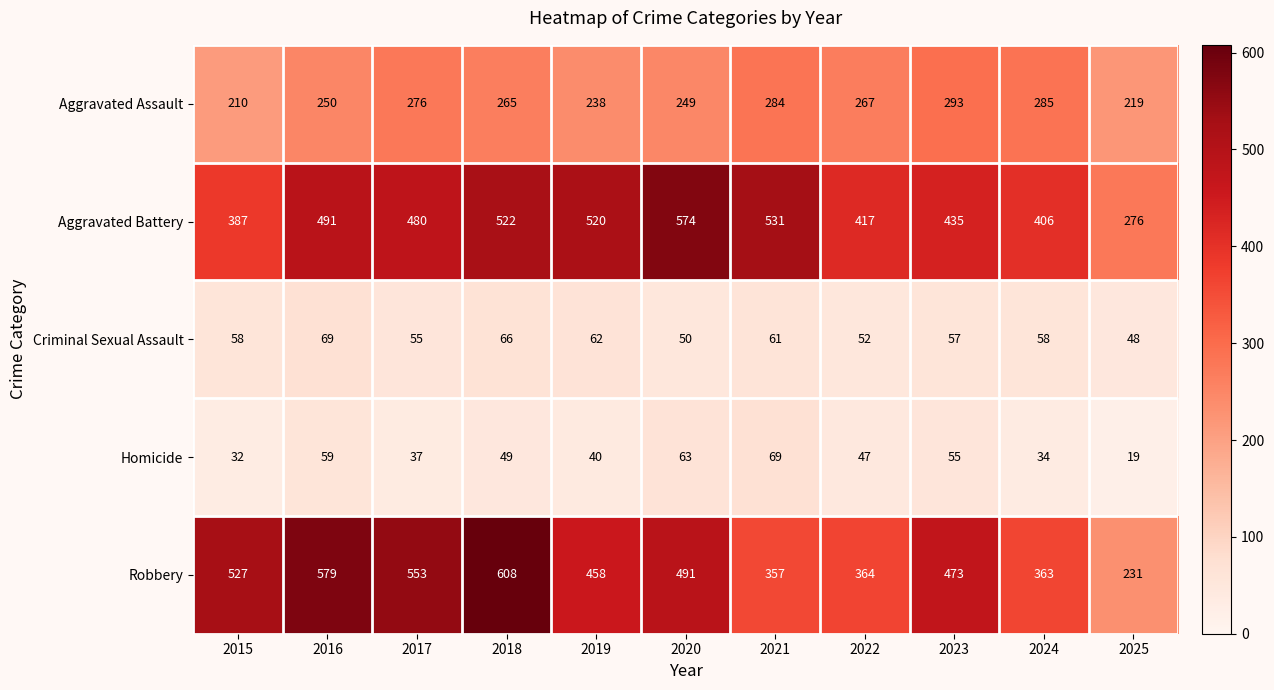

Is it true that Homicide equals 27 at 2025?

False